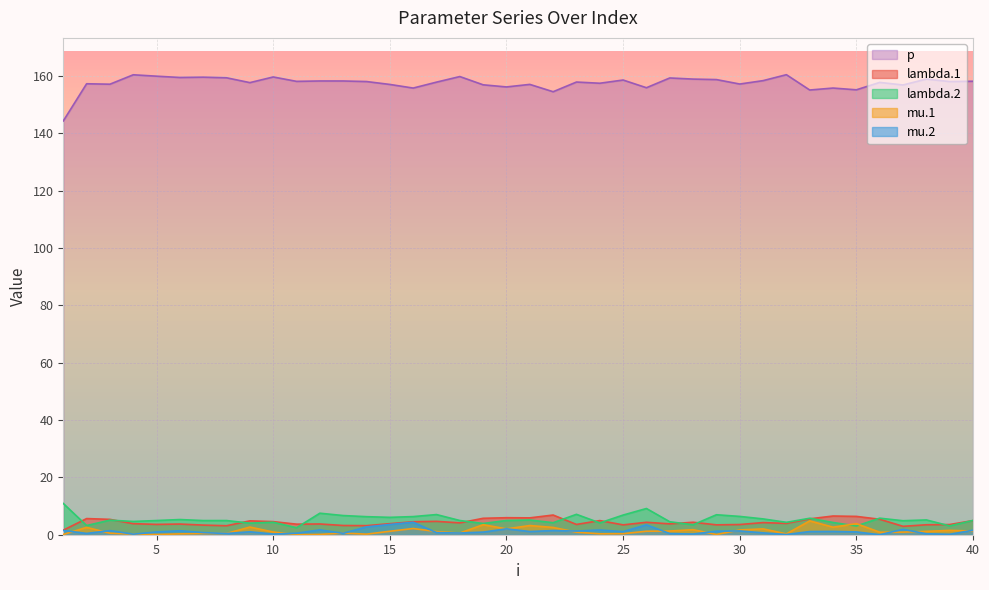

Where does the lambda.2 series first go above 4?

1